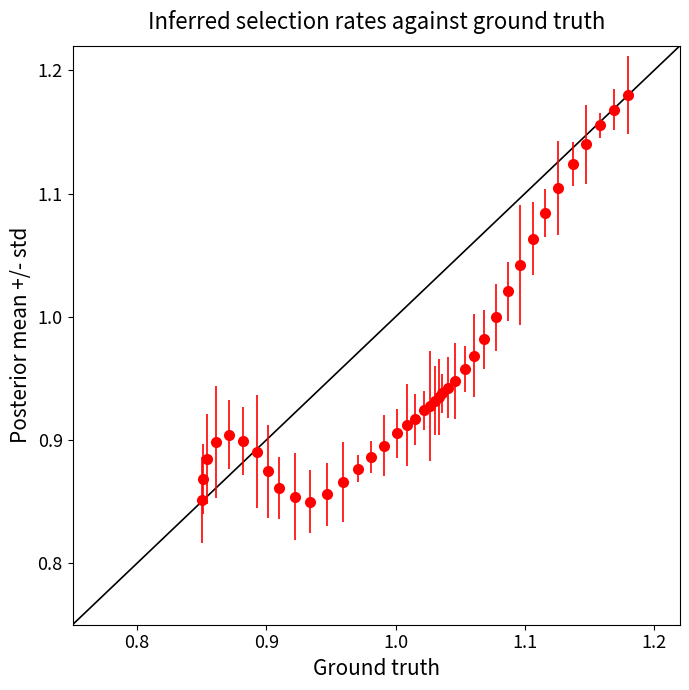

What is the difference between the maximum and minimum values?

0.3